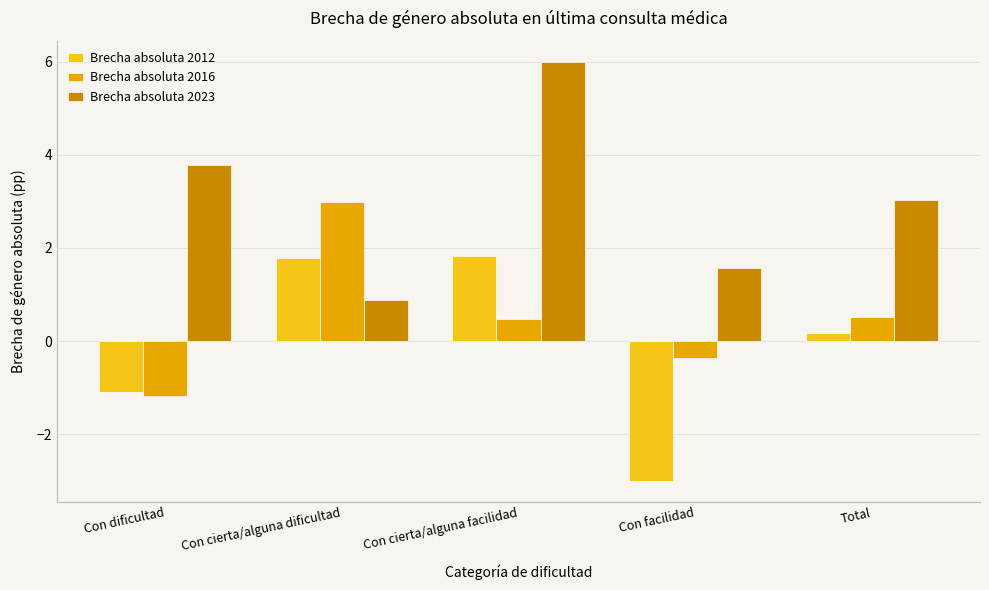

Which series has the widest spread of values?

Brecha absoluta 2023